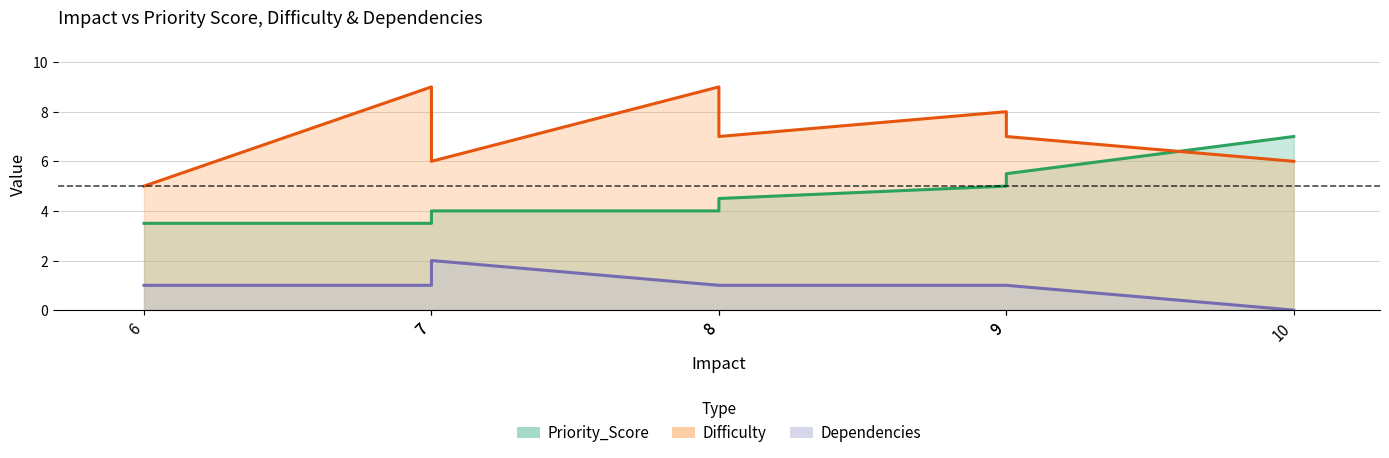

What is the spread (max minus min) of values at 7?

8.0